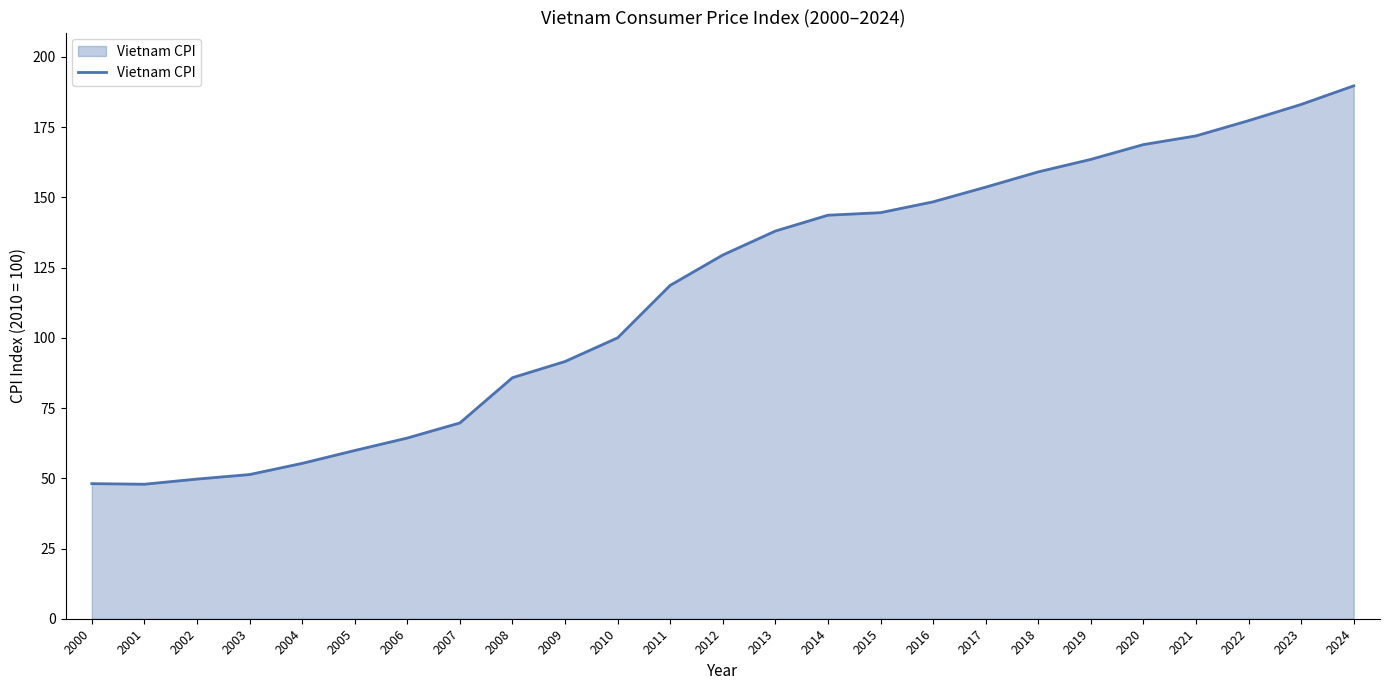

Which has a higher value, 2006 or 2013?

2013